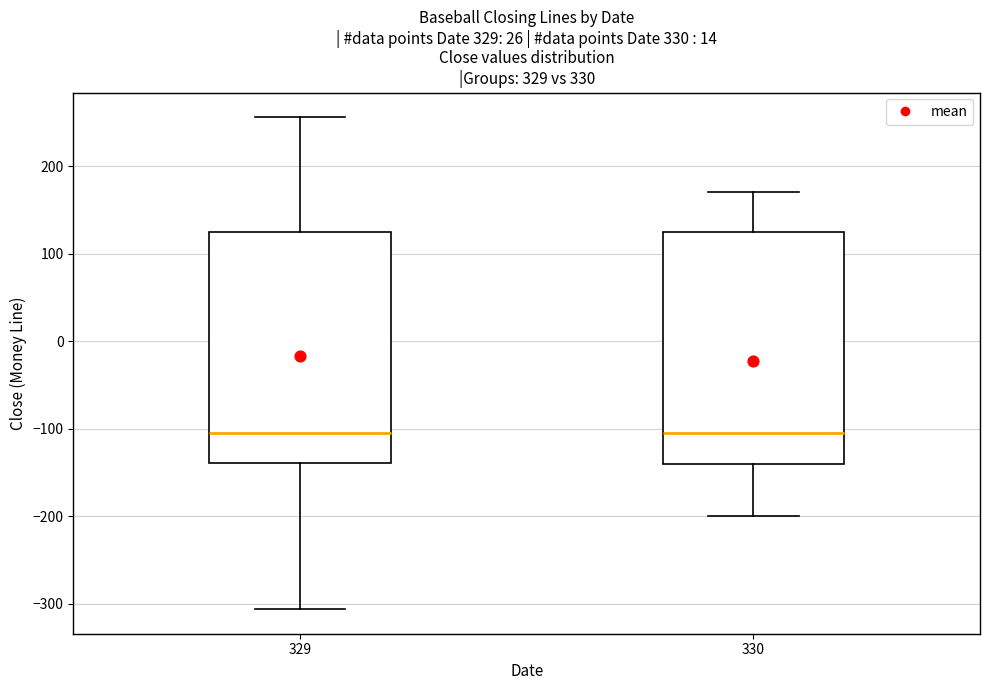

Reading left to right, read every box against the y-axis: the position of its median line, the range the box covers, and the ends of its whiskers. The values are not printed on the chart, so give them approximately, as read against the axis.

329: median -100, box -140 to 120, whiskers -310 to 260
330: median -100, box -140 to 130, whiskers -200 to 170